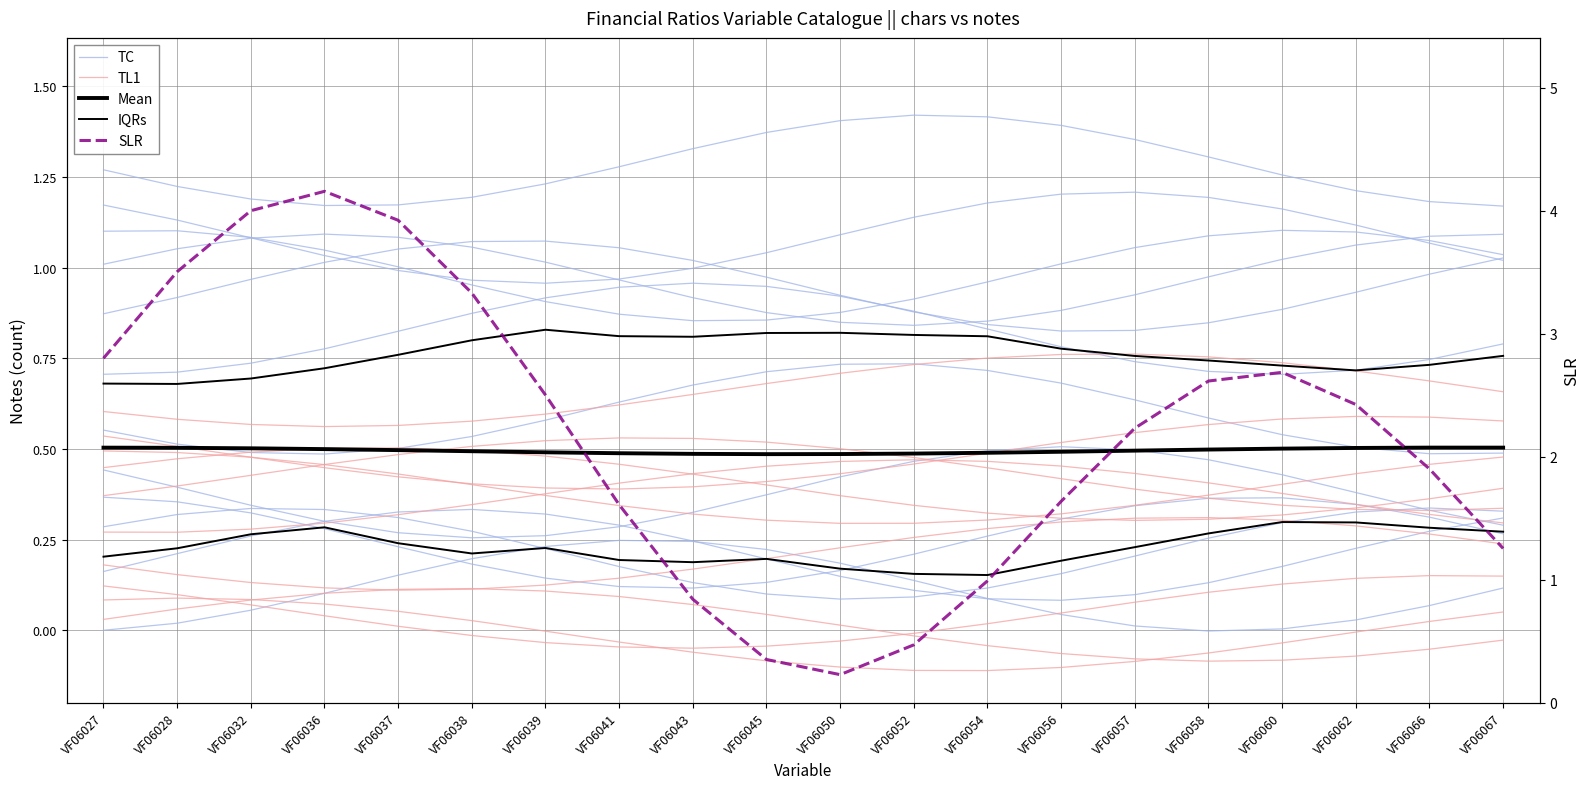

Which series has the largest total across all categories?

SLR